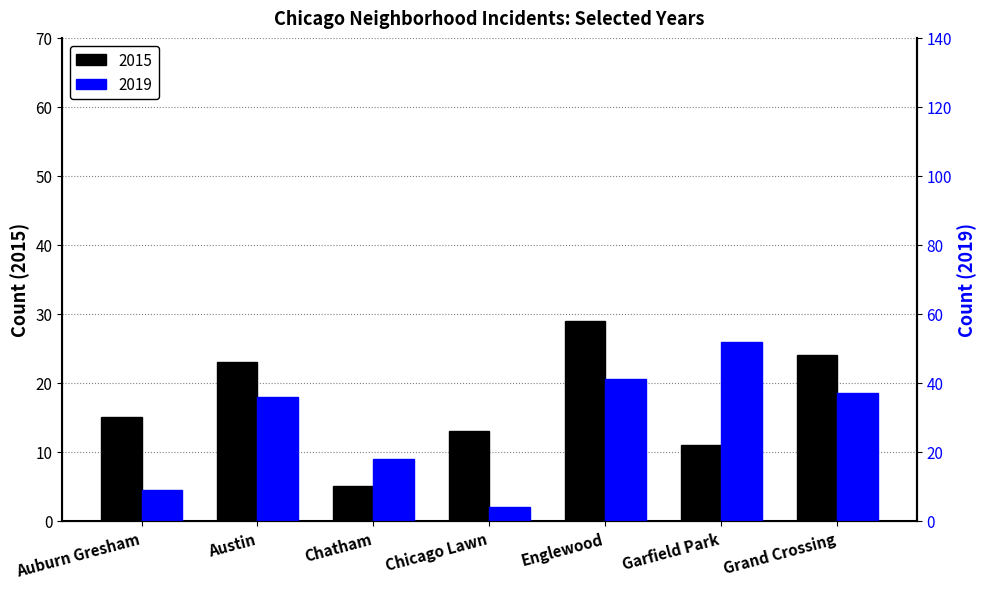

Which series has the widest spread of values?

2019